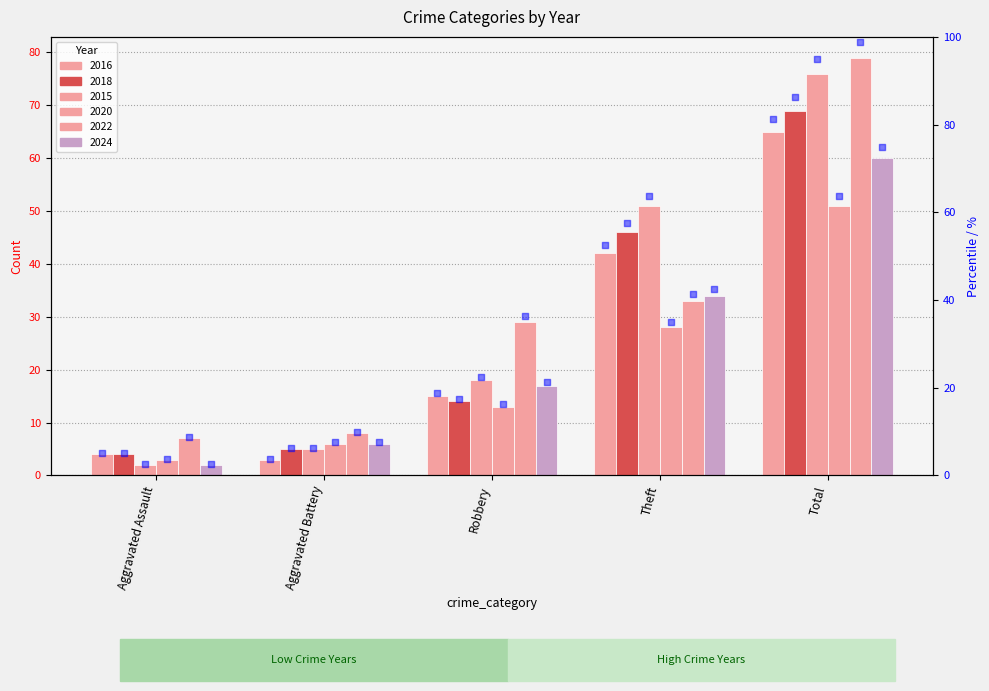

What is the change in value from Aggravated Assault to Aggravated Battery?

-1.2